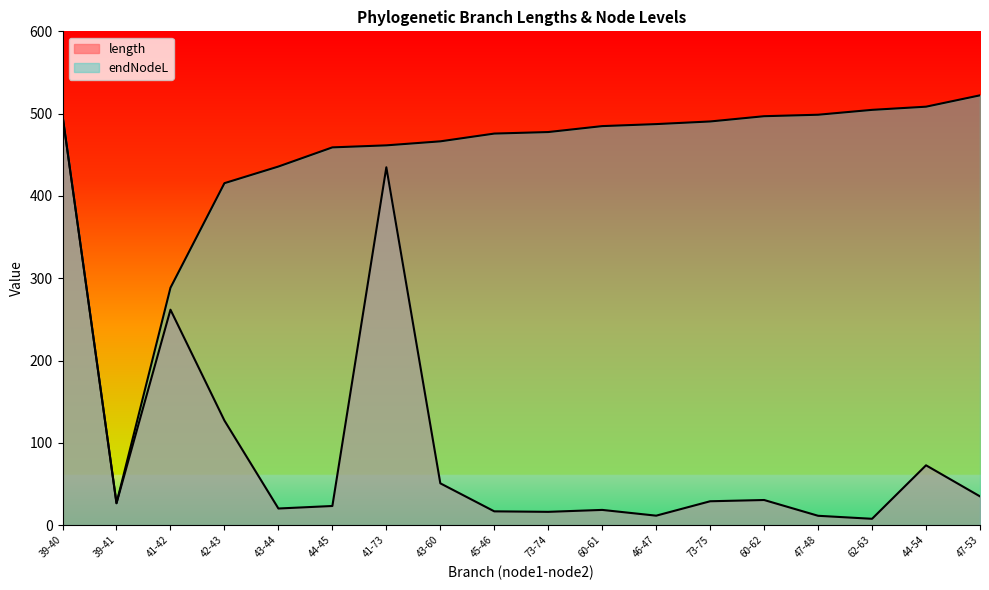

What is the sum of the endNodeL values at 73-75 and 47-48?

989.1